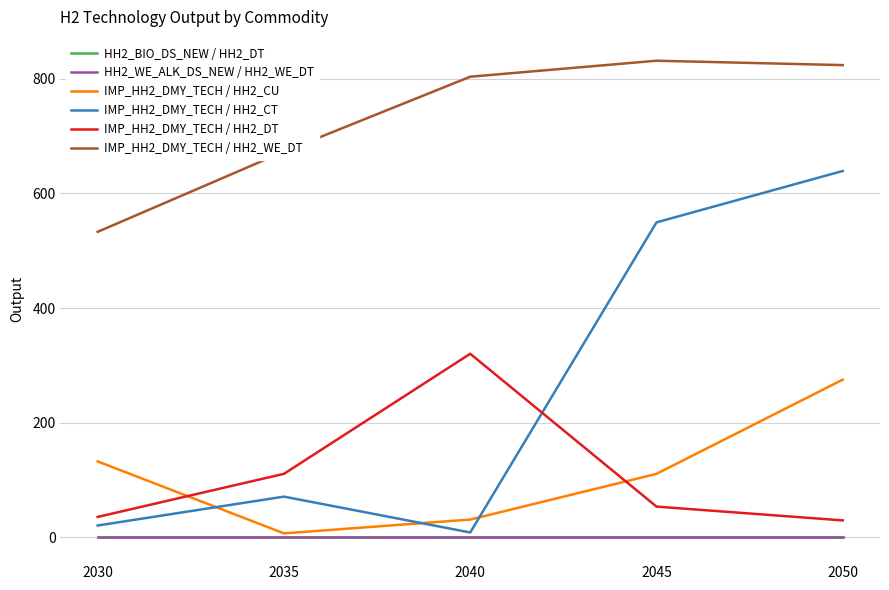

What is the highest value of the IMP_HH2_DMY_TECH / HH2_DT series?

320.3